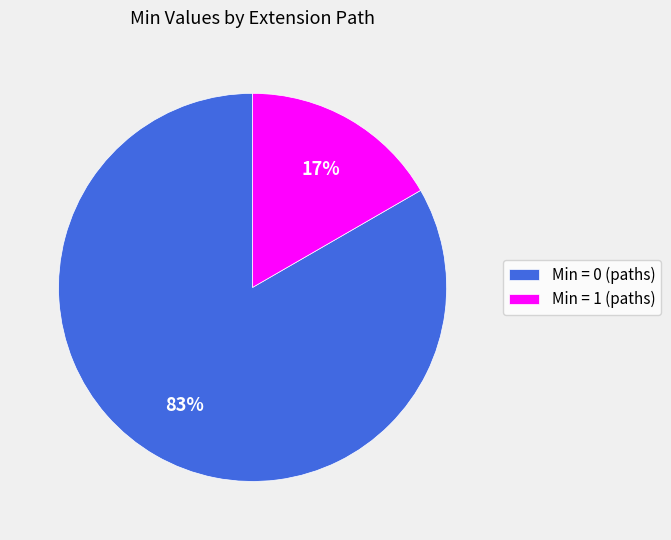

To the nearest percent, what is the average slice percentage?

50%